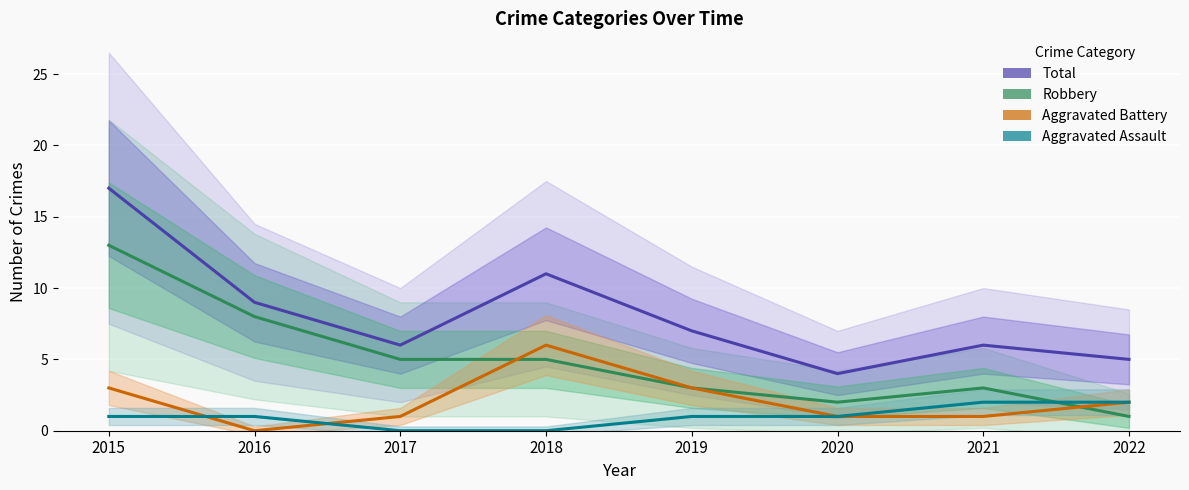

At which label does Aggravated Assault reach its peak?

2021